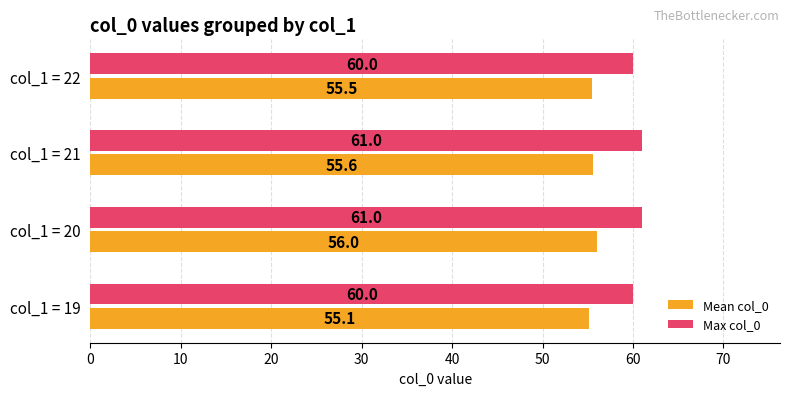

What is the difference between the maximum and minimum values in the Mean col_0 series?

0.9